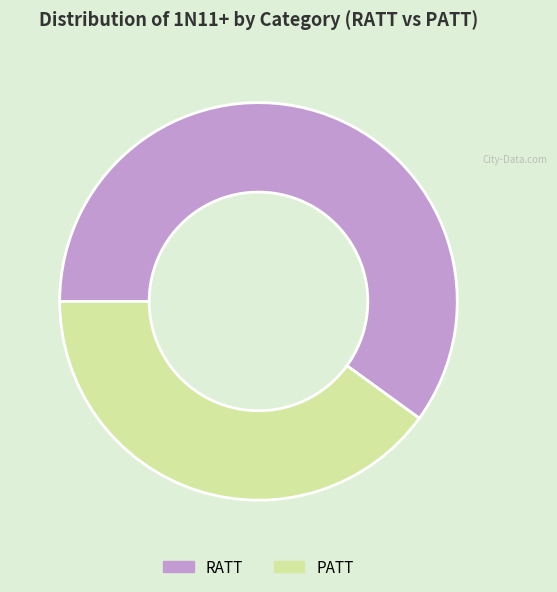

Combined, do PATT and RATT account for over 50%?

Yes